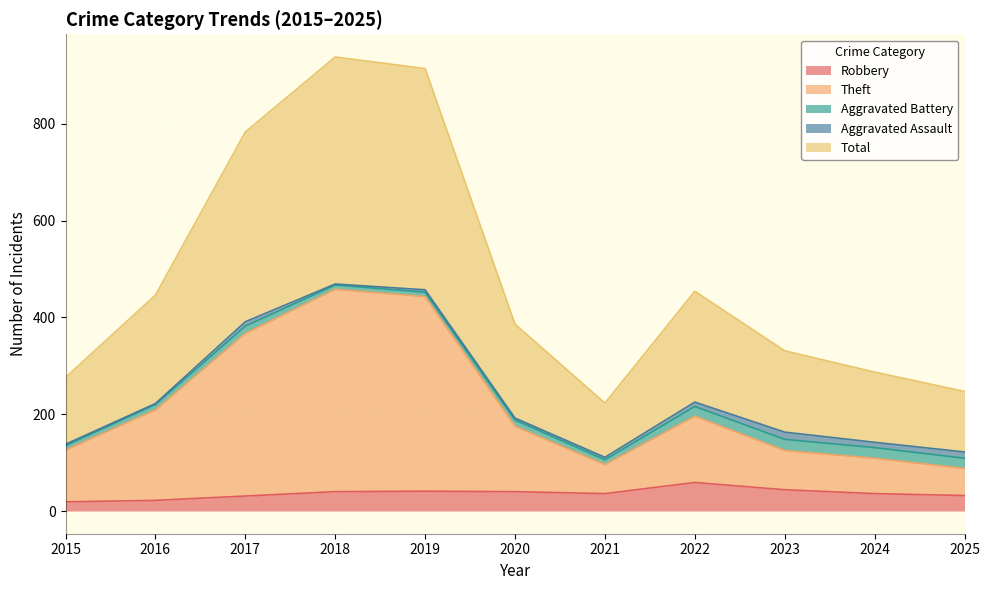

Where does the Robbery series first go above 36?

2018